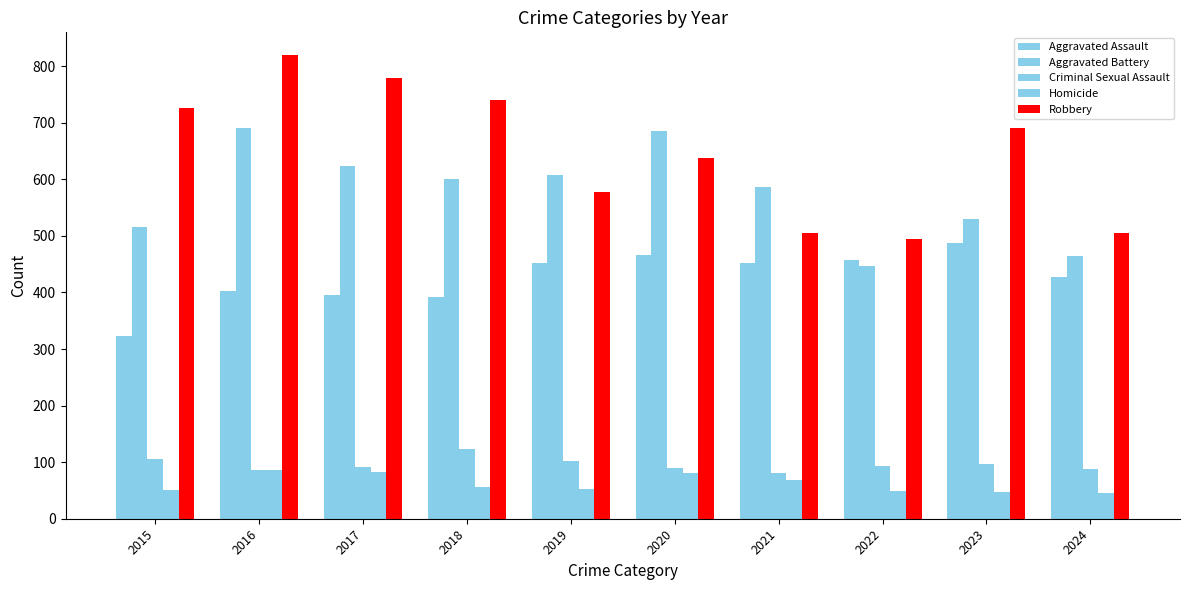

Which series has the largest range (max minus min)?

Robbery